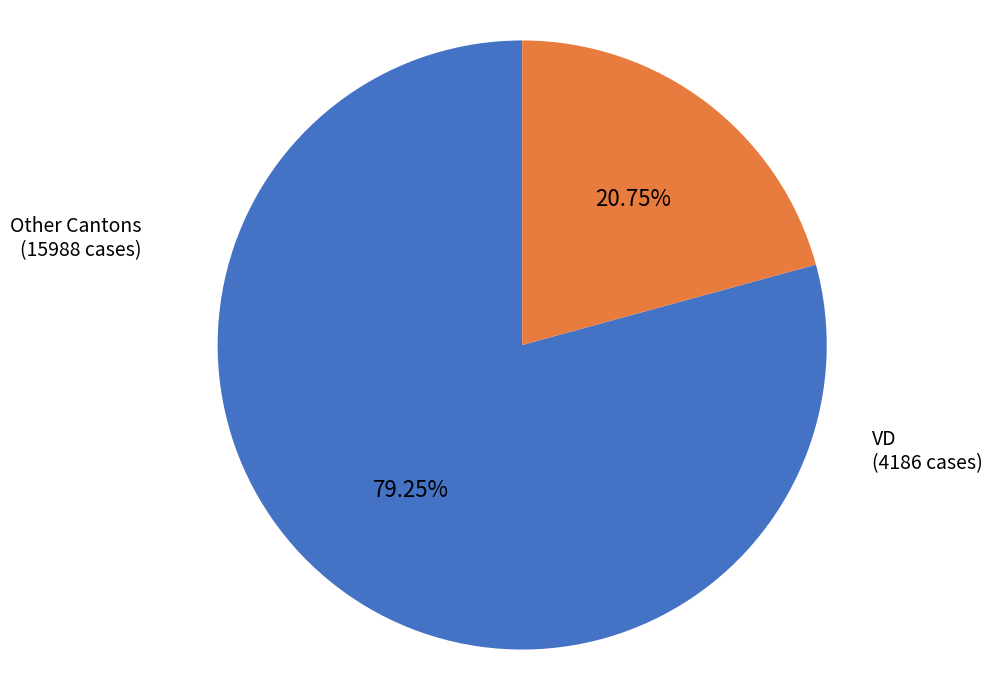

Is there any slice that represents more than half of the pie?

Yes